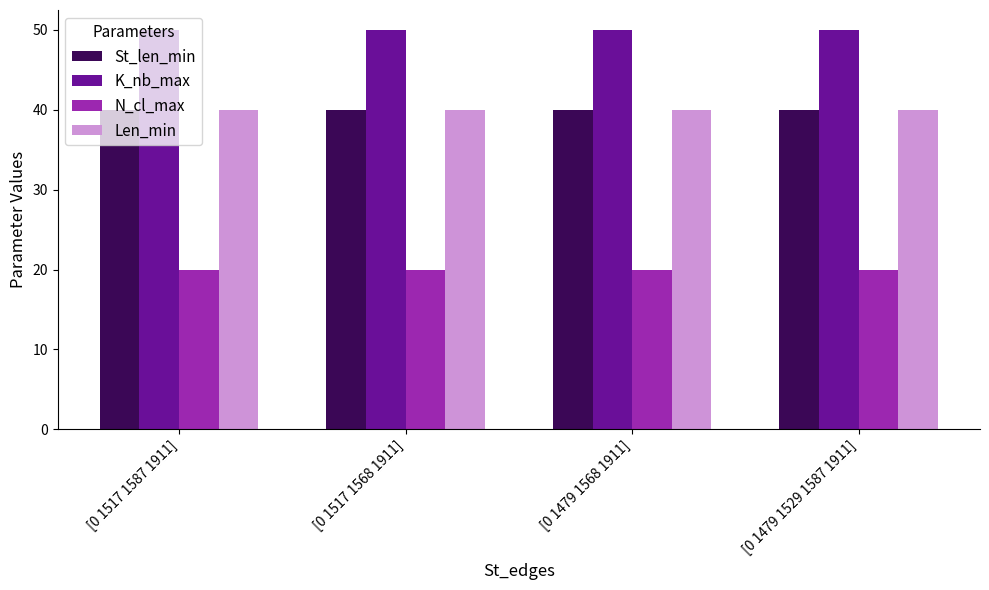

What position from the right is [0 1479 1568 1911]?

2